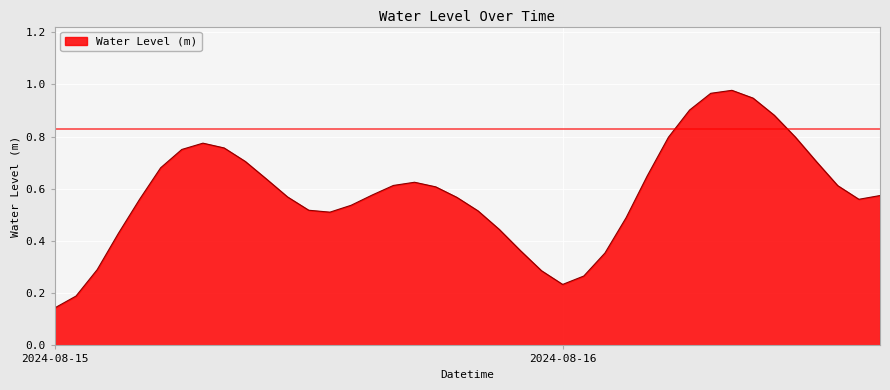

What is the average value?

0.6